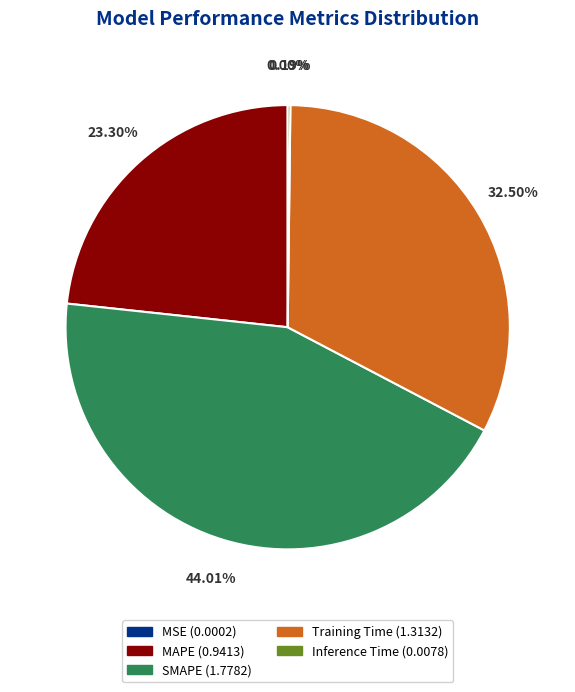

What percentage is the SMAPE slice, to the nearest percent?

44%